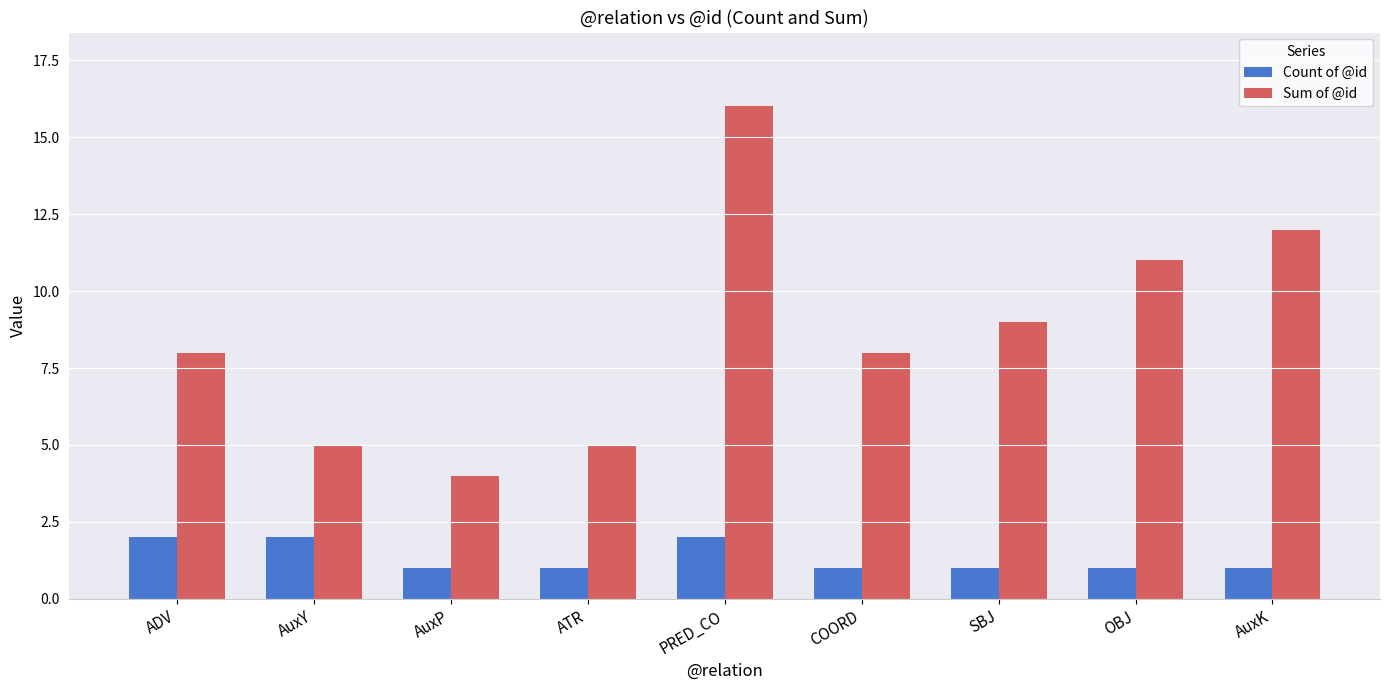

What is the value of the Sum of @id bar at the 6th from the left?

8